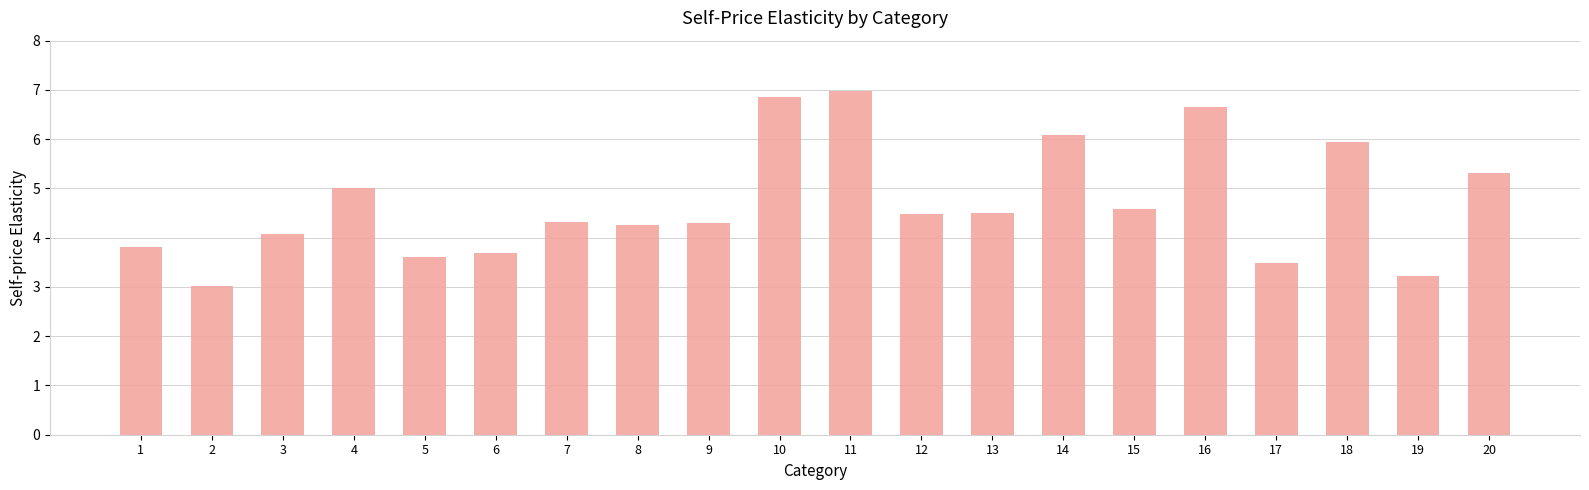

How many series are shown in this chart?

1